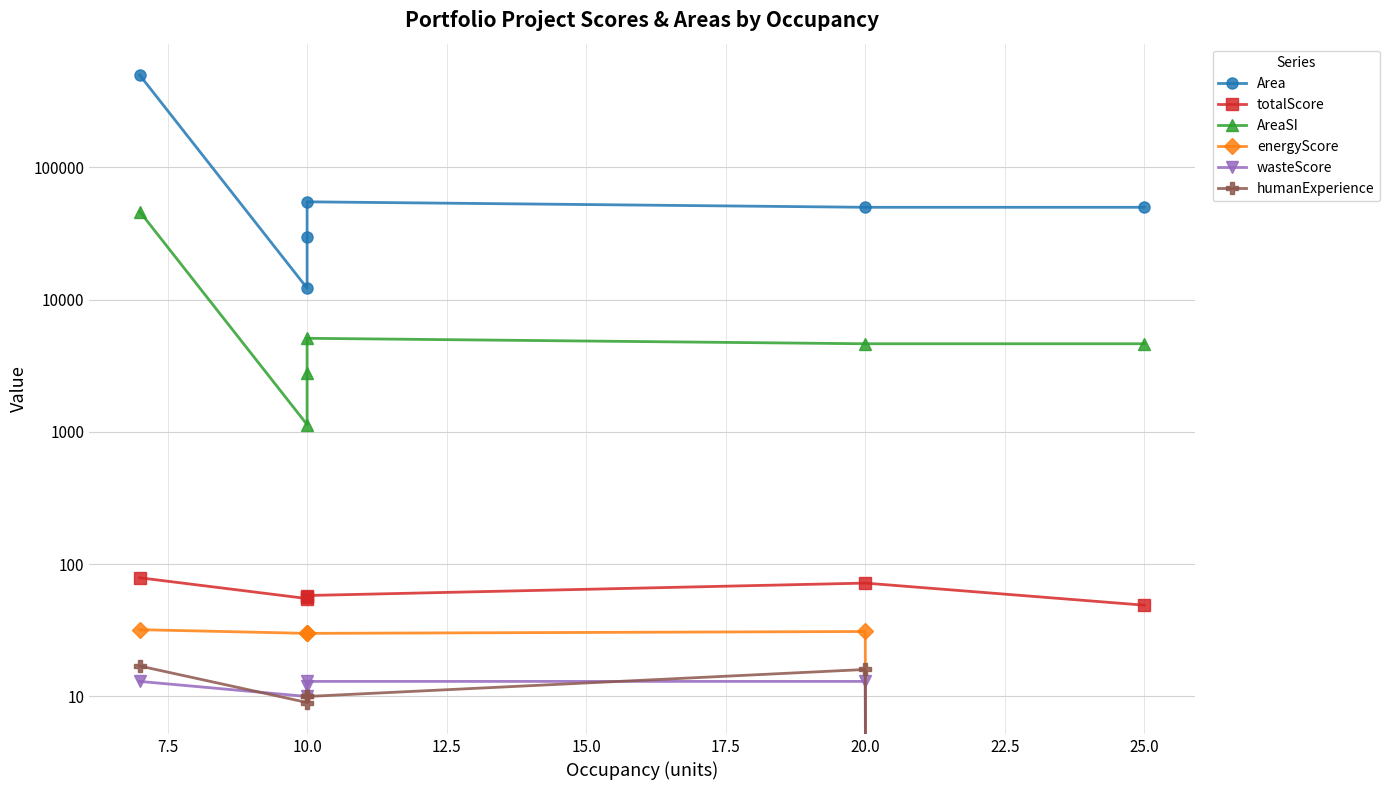

Reading left to right, what are all the values shown in this chart?

Area: 500000.0	12233.0	30006.0	55000.0	50000.0	50000.0
totalScore: 79.0	55.0	57.0	58.0	72.0	49.0
AreaSI: 46451.5	1136.5	2787.6	5109.7	4645.1	4645.1
energyScore: 32.0	30.0	30.0	30.0	31.0	0.0
wasteScore: 13.0	10.0	12.0	13.0	13.0	0.0
humanExperience: 17.0	9.0	10.0	10.0	16.0	0.0